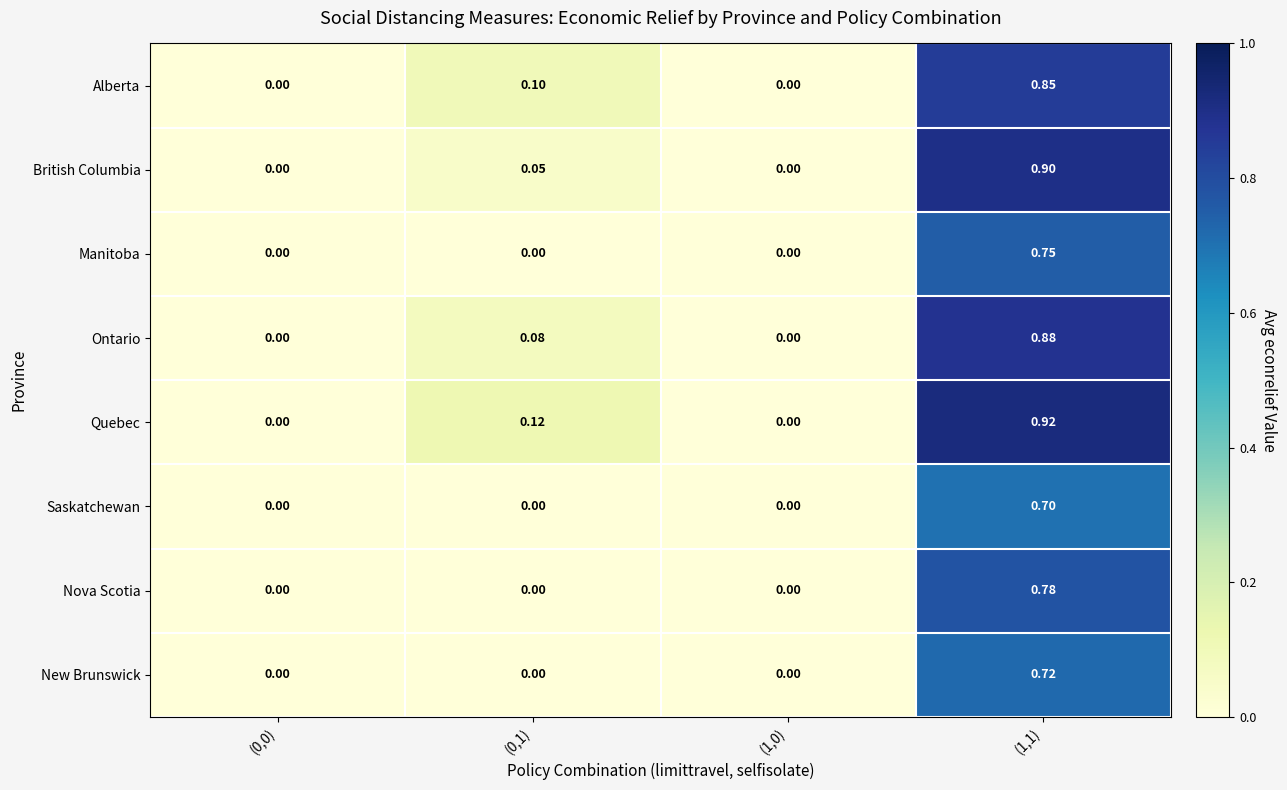

Rank the series by their maximum value, from highest to lowest.

Quebec, British Columbia, Ontario, Alberta, Nova Scotia, Manitoba, New Brunswick, Saskatchewan